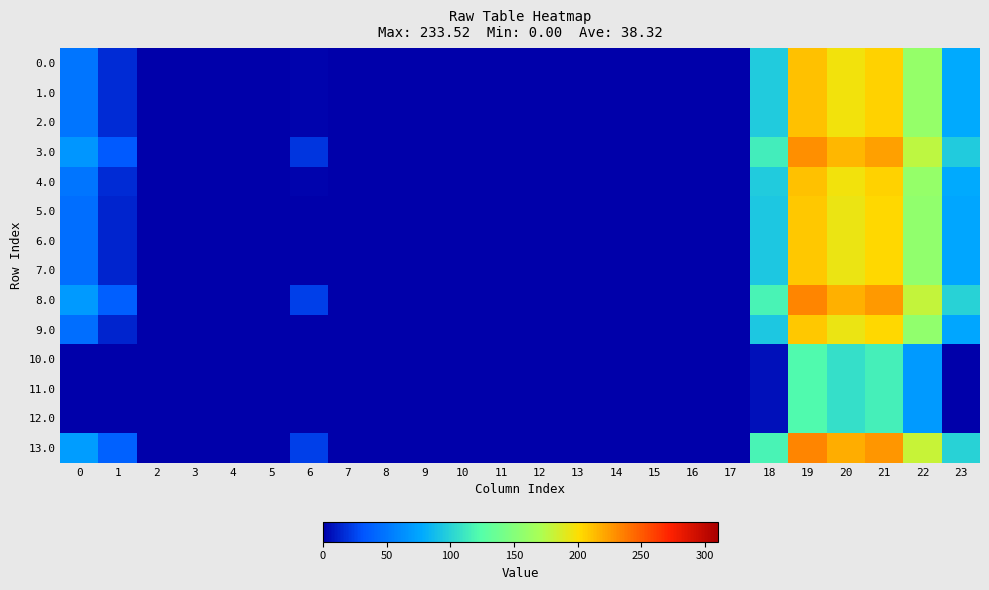

How many series are shown in this chart?

14